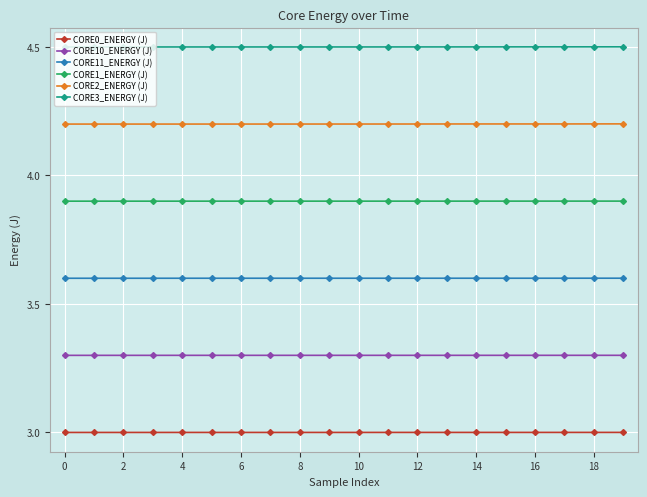

True or false: CORE3_ENERGY (J) and CORE0_ENERGY (J) intersect in this chart.

False